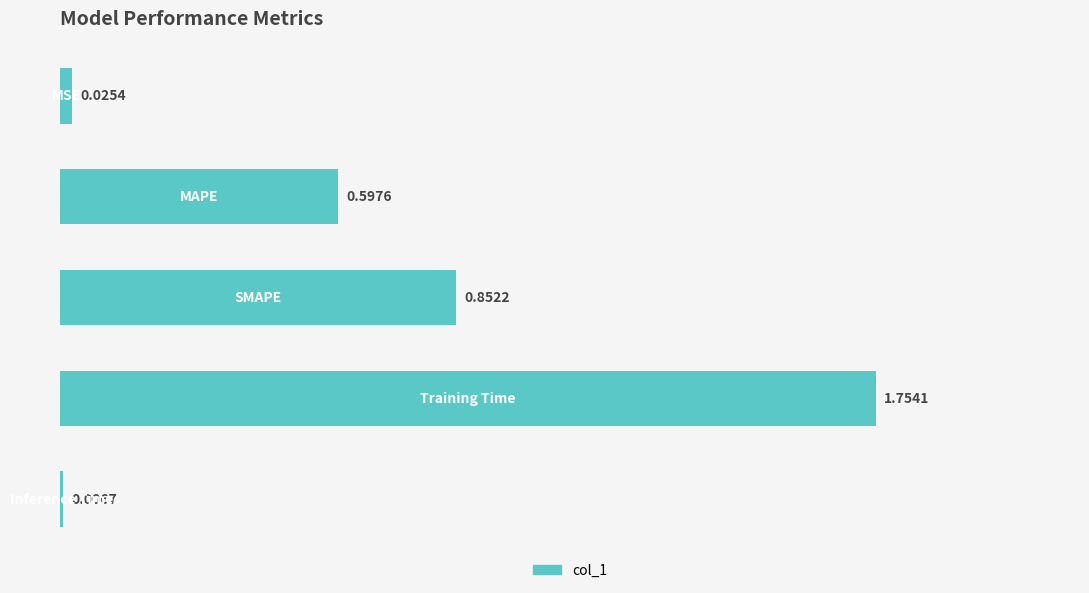

Does the chart contain any negative values?

No